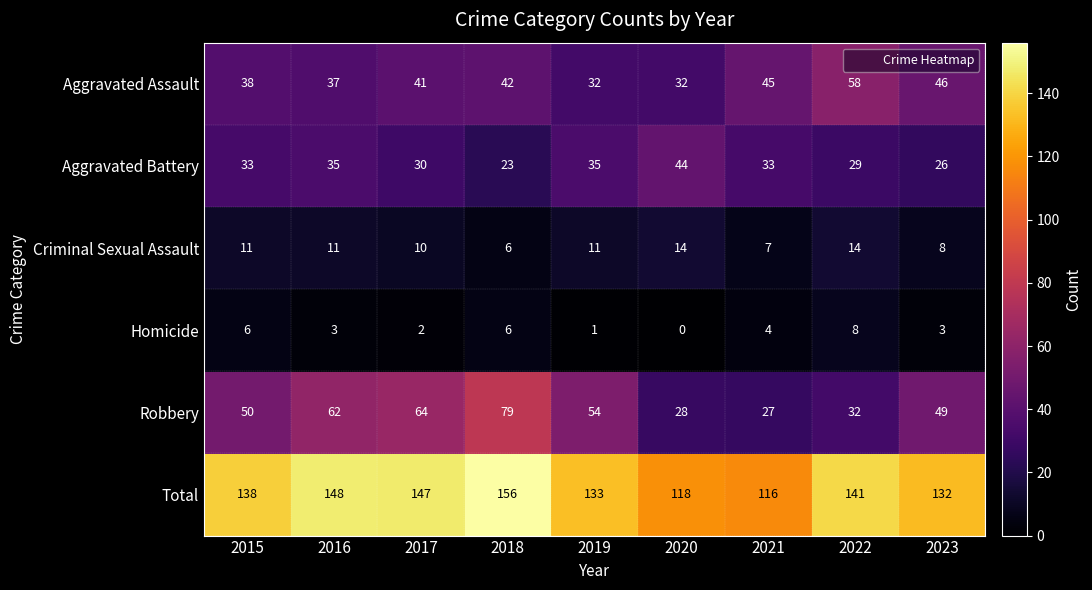

Is it true that Robbery equals 55 at 2018?

False